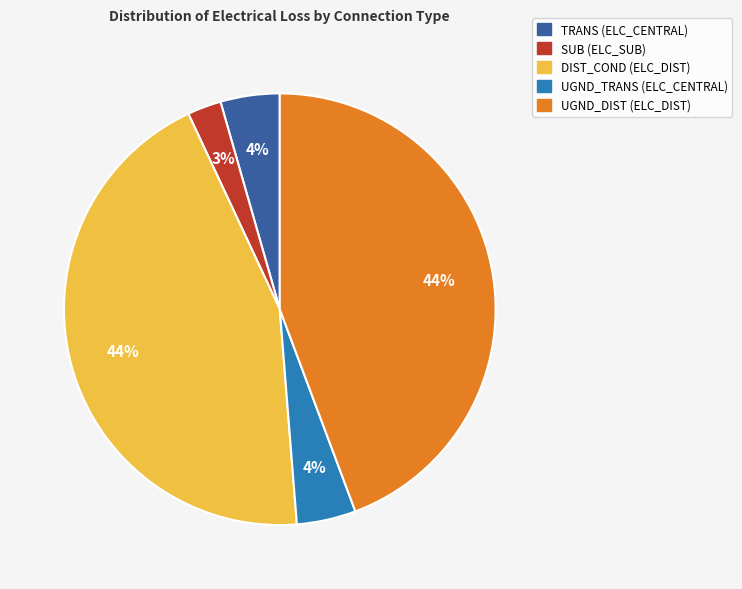

Count the number of slices in the pie.

5